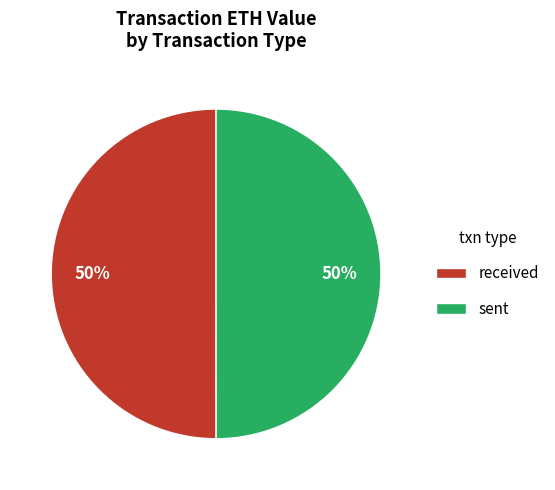

Is it true that received is 63% of the pie?

False